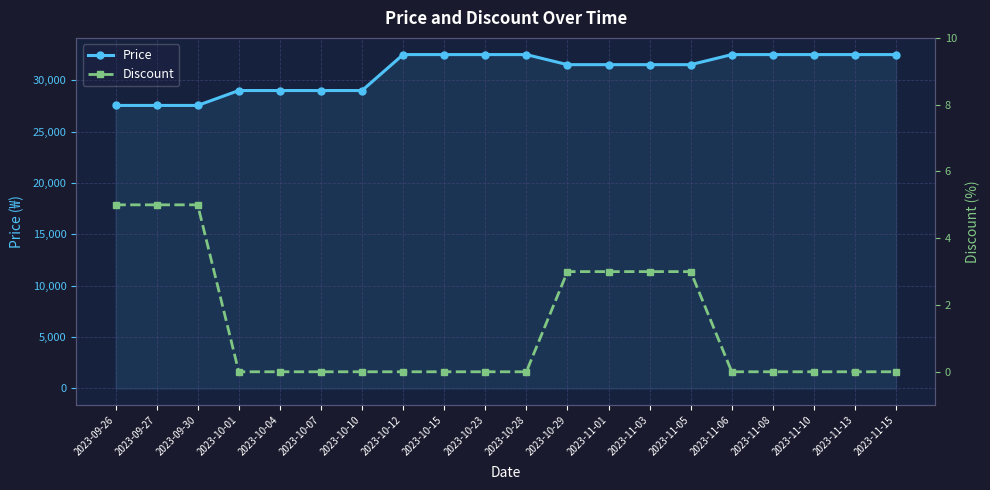

The value of Discount at 2023-11-15 is 2. True or false?

False